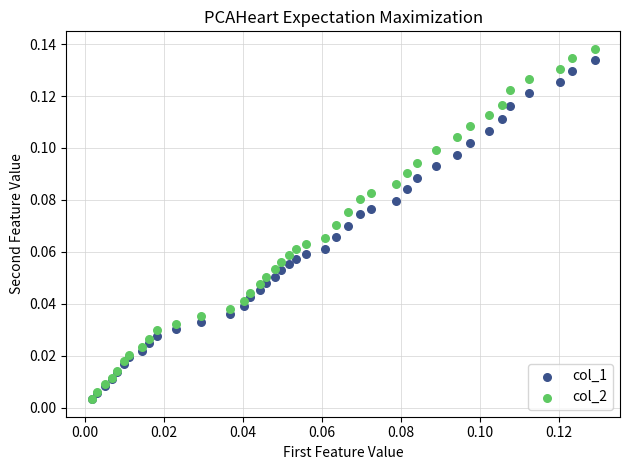

Which series has the widest spread of Y values?

col_2